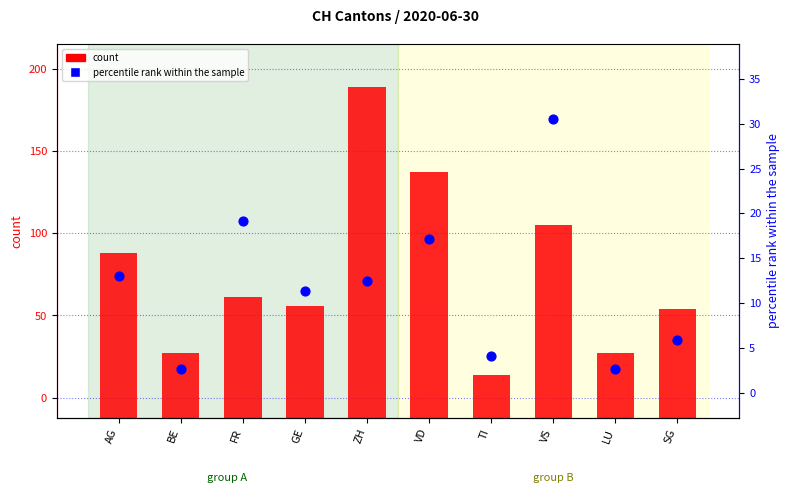

What is the total value across all series at VD?

166.4